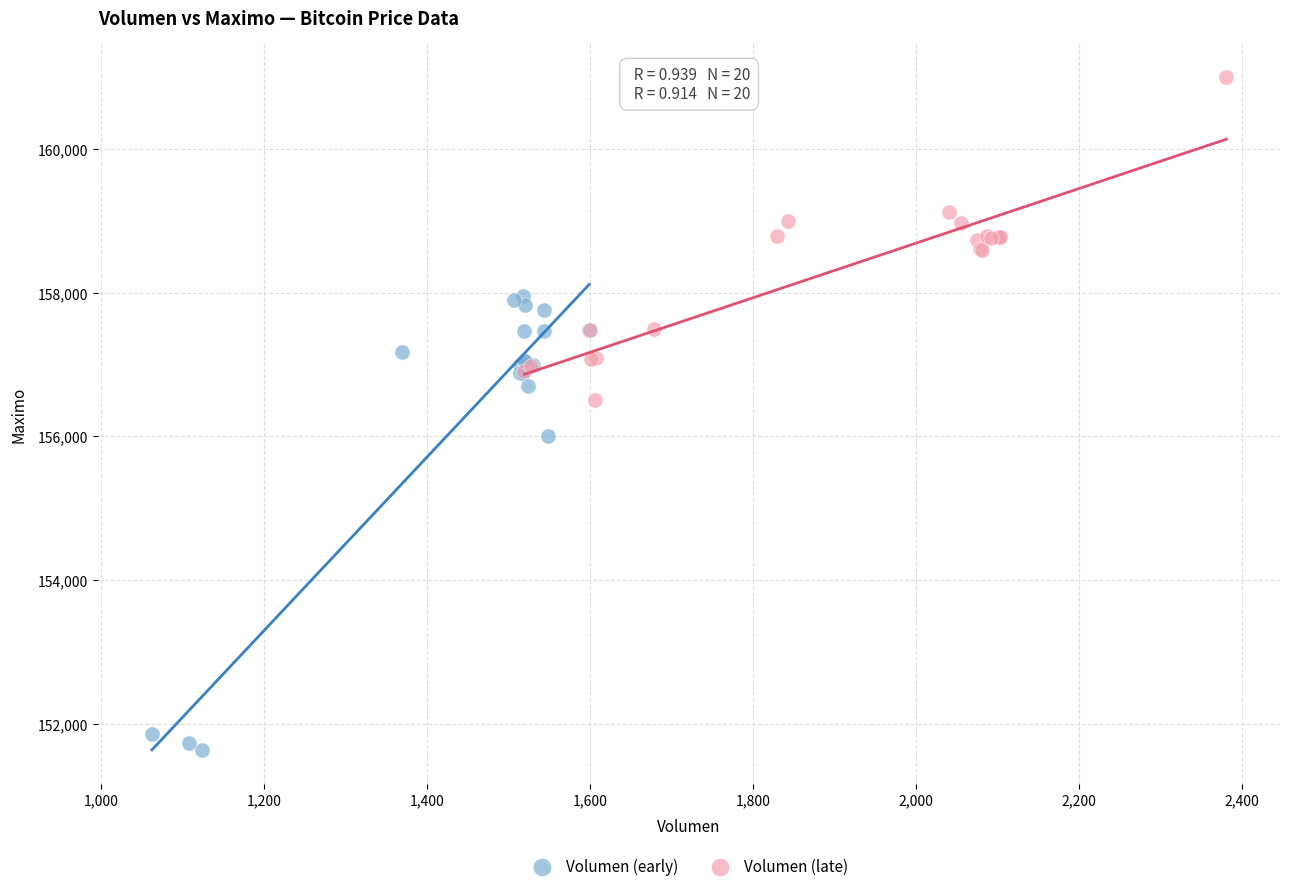

What are all the series names shown in the legend?

Volumen (early), Volumen (late)